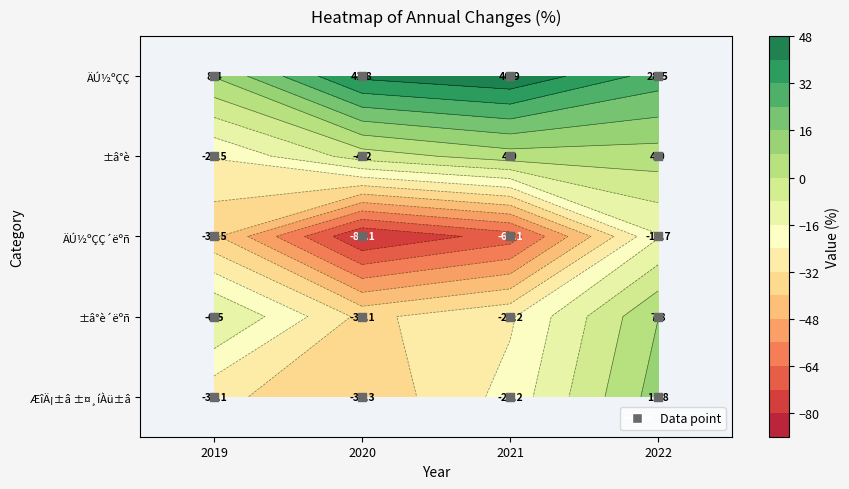

Is it true that ÄÚ½ºÇÇ equals 8.4 at ÆîÄ¡±â ±¤¸íÀü±â?

True